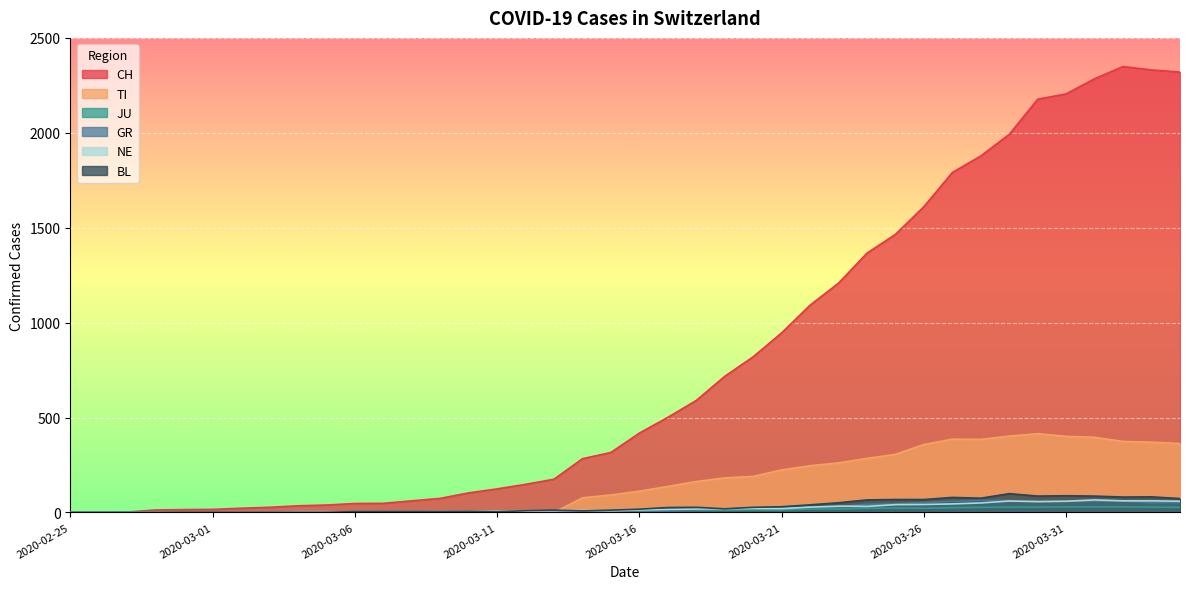

The value of NE at 2020-03-09 is 4. True or false?

True